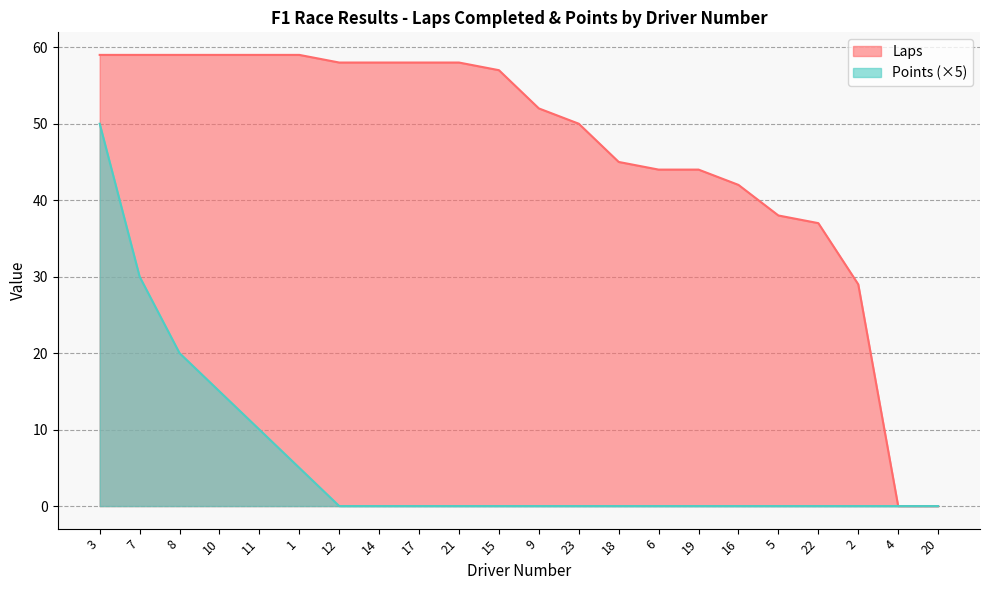

Is it true that Points equals 34 at 6?

False